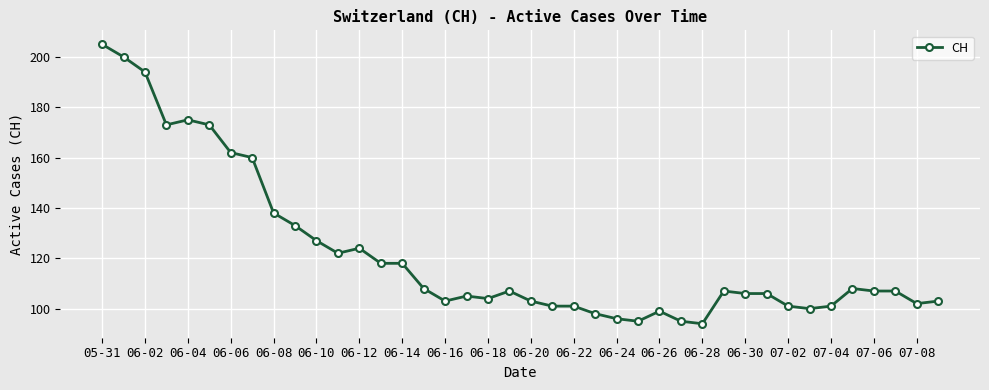

What is the minimum value shown in the chart?

94